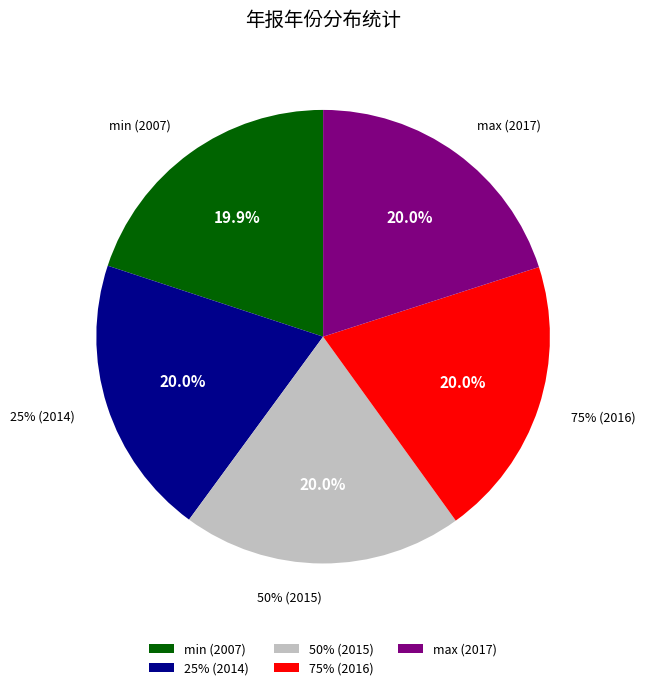

Is 50% (2015) the majority of the pie?

No